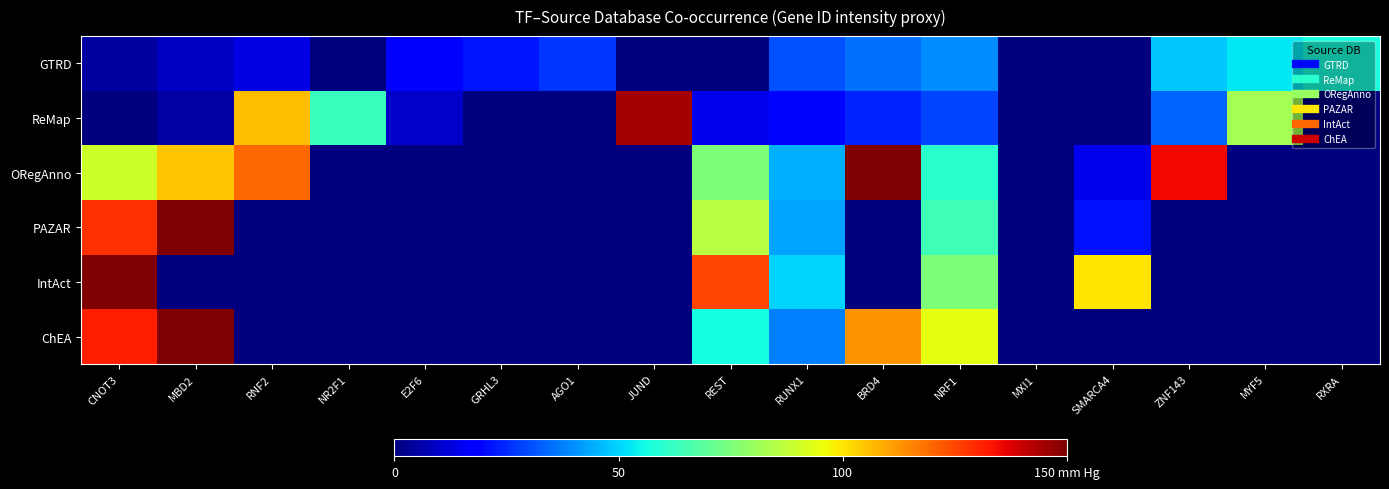

Between REST and AGO1, which is larger?

AGO1